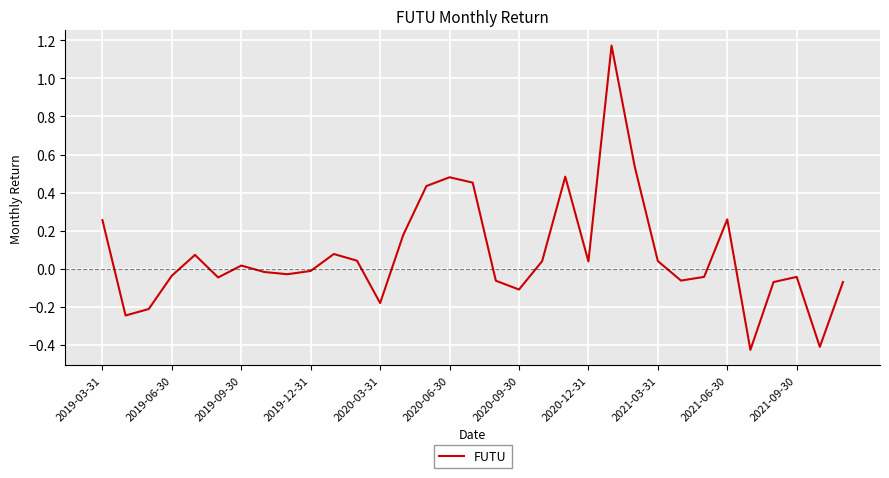

What is the difference between the maximum and minimum values?

1.6